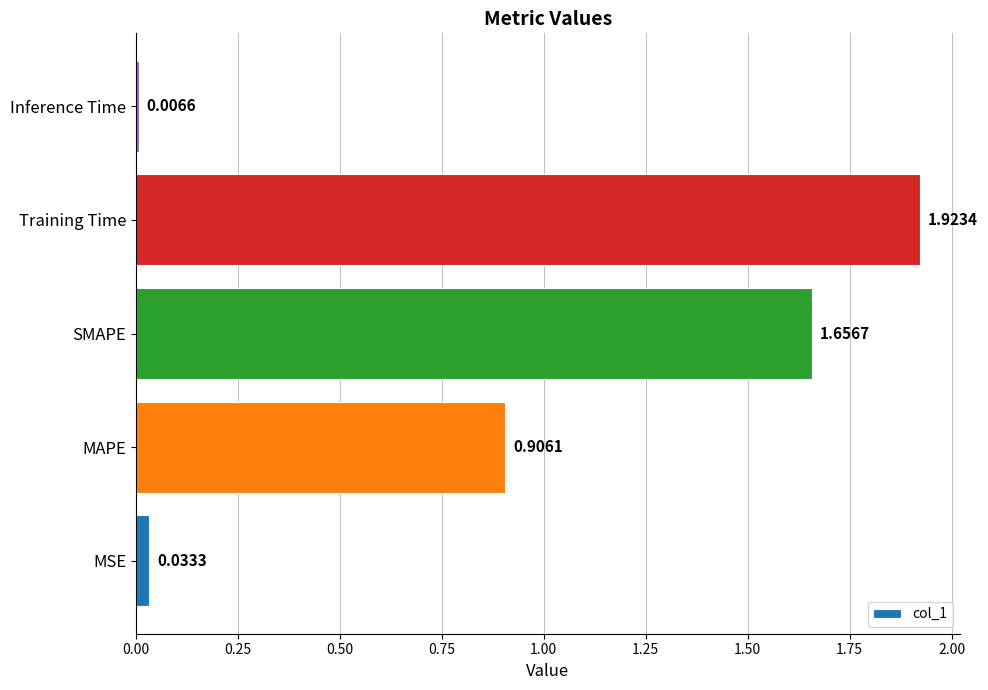

Which label corresponds to the smallest value in the chart?

Inference Time